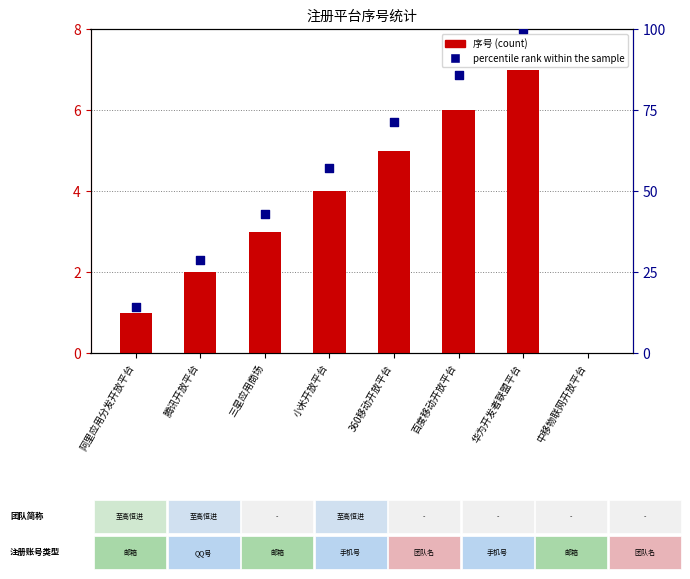

What are all the series names shown in the legend?

序号, percentile rank within the sample